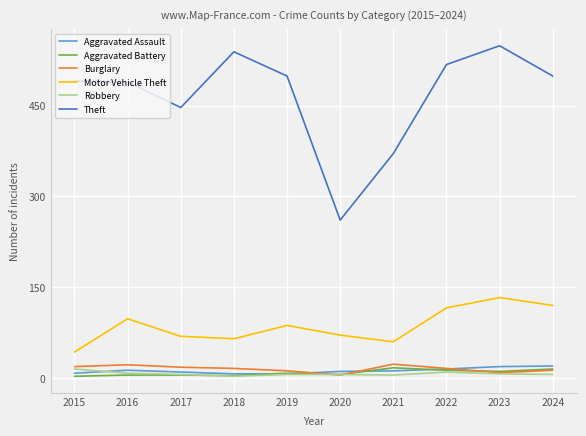

How many categories are shown in the chart?

10